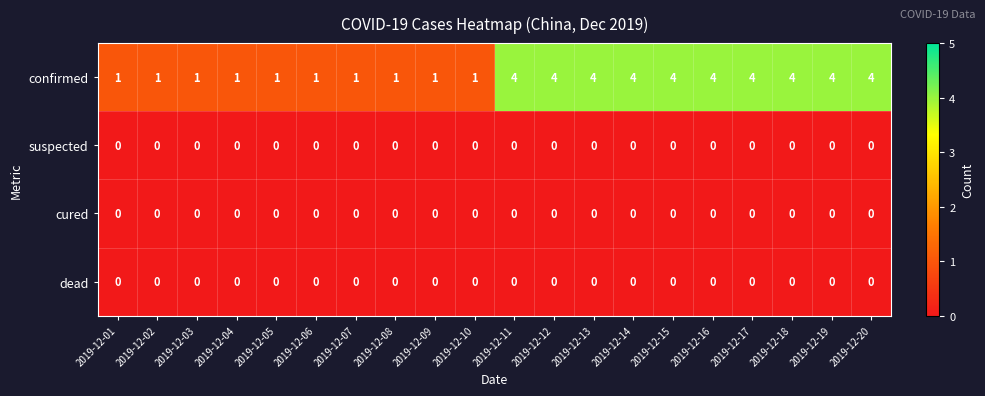

The suspected series shows 0 at 2019-12-01. True or false?

True